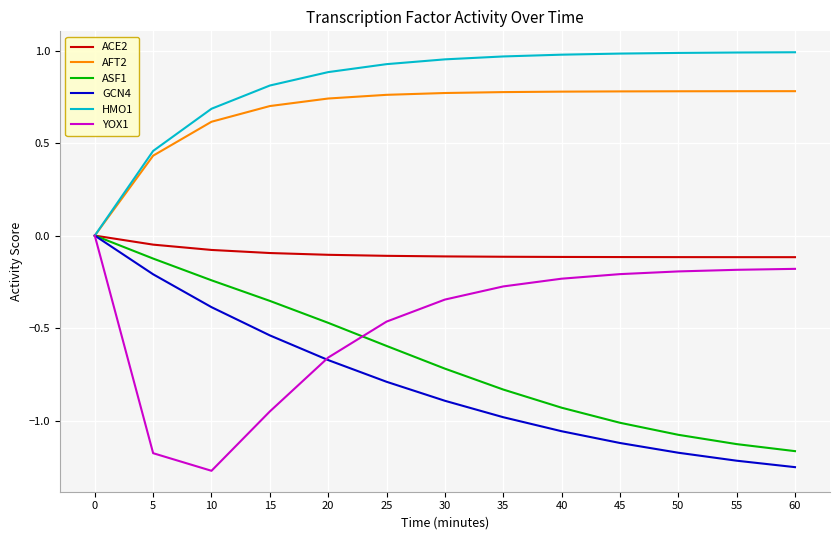

What is the difference between the highest and lowest values at 20?

1.6